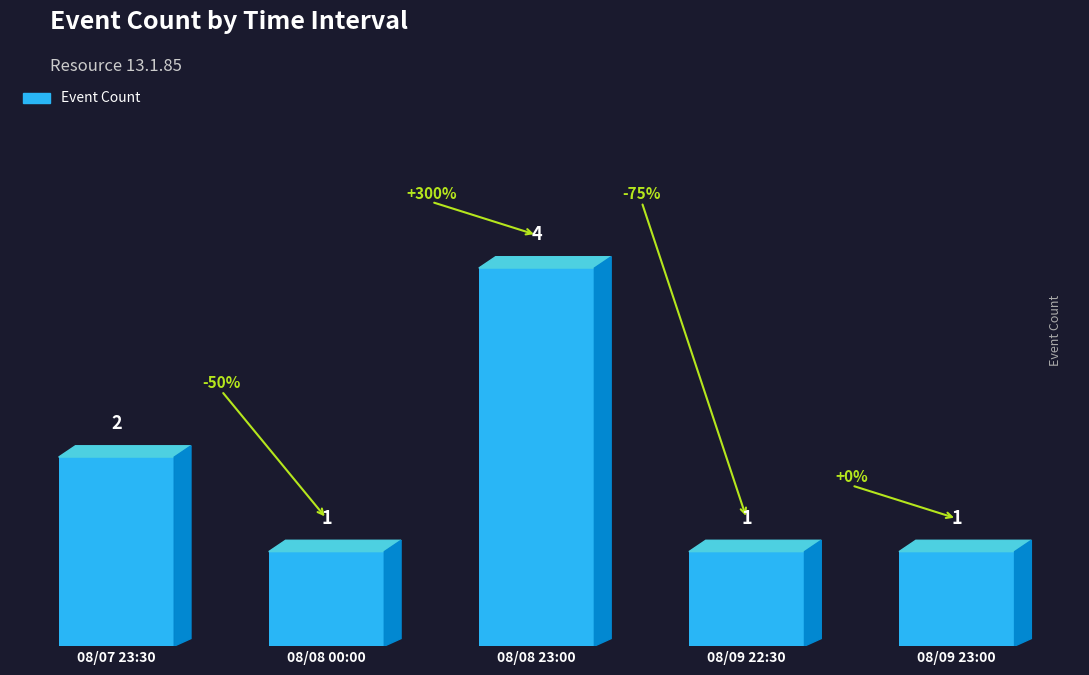

What is the smallest value displayed?

1